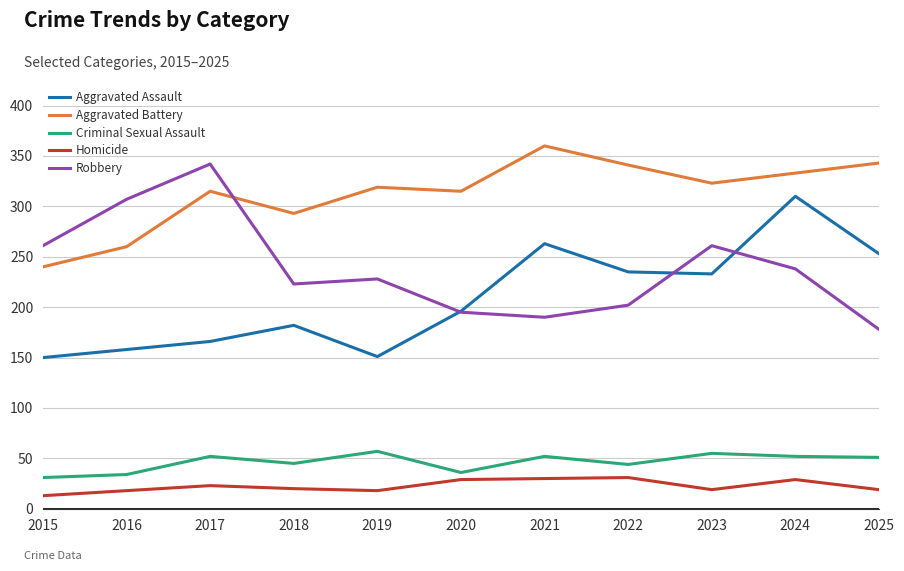

Count the number of data series in this chart.

5